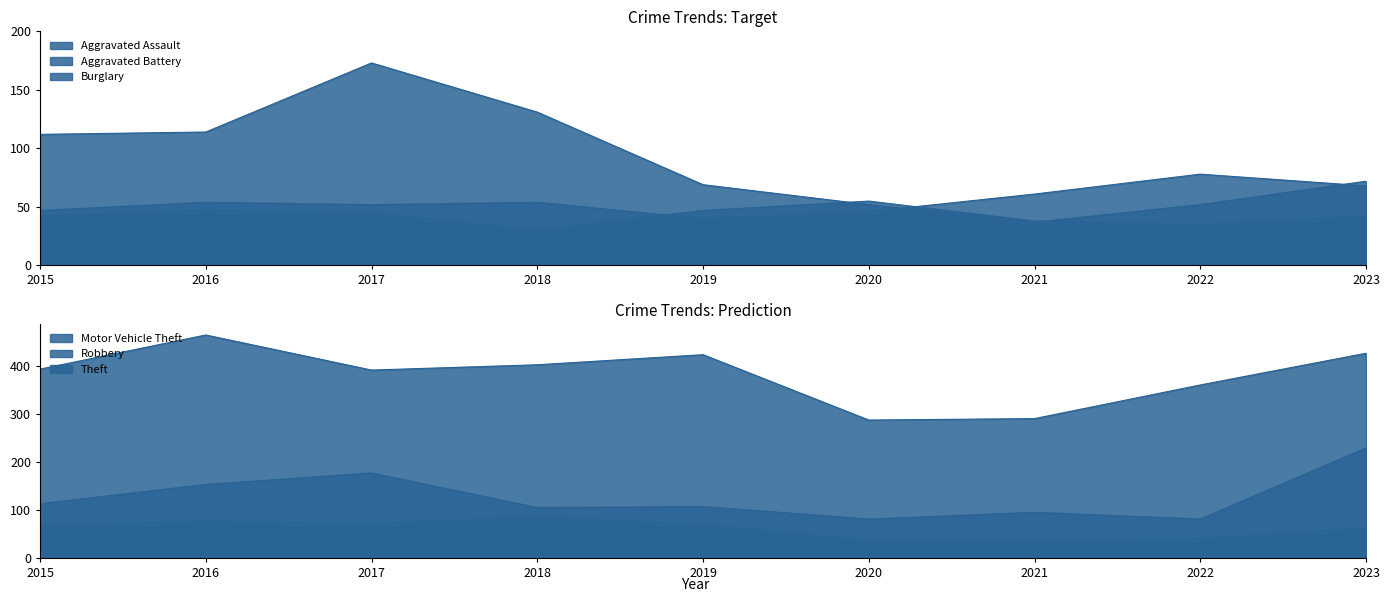

What is the maximum value for Aggravated Assault?

78